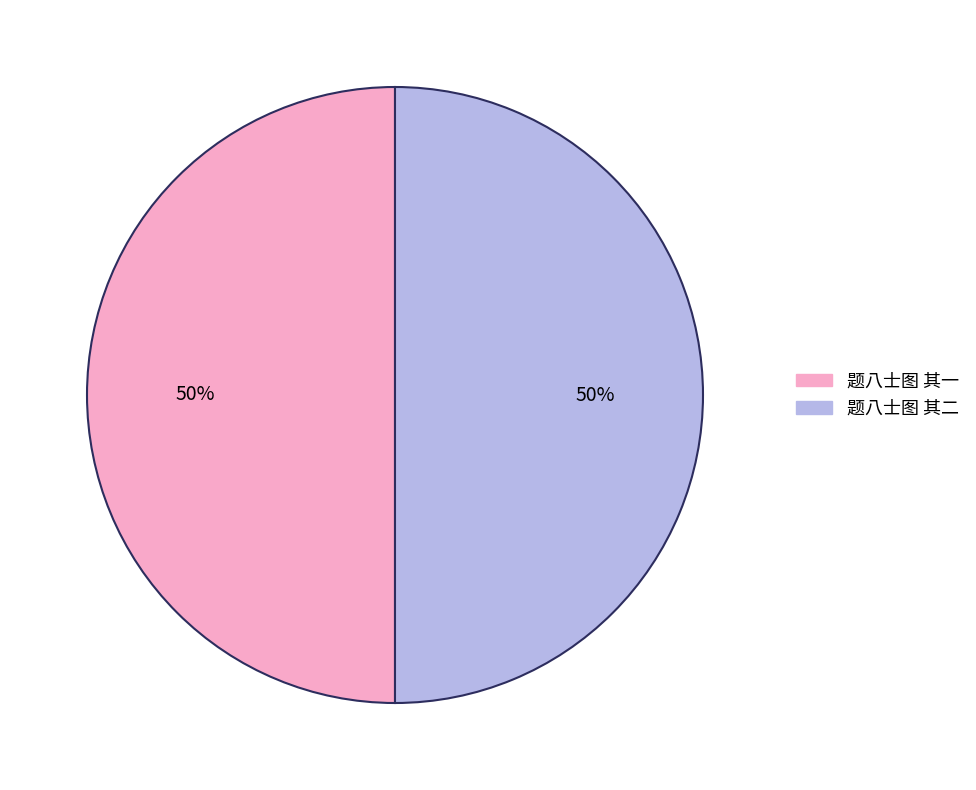

To the nearest percent, what portion does 题八士图 其一 represent?

50%